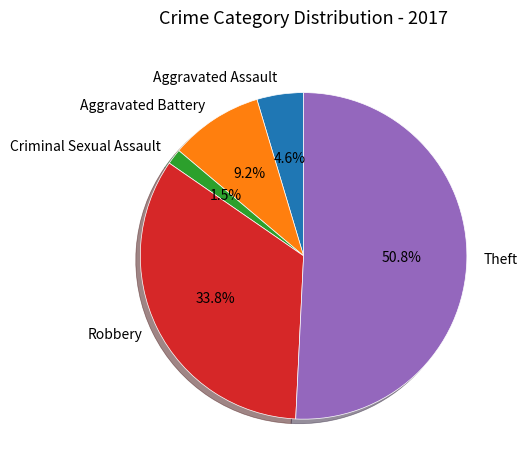

What is the ratio of the value at Aggravated Battery to the value at Robbery?

0.3